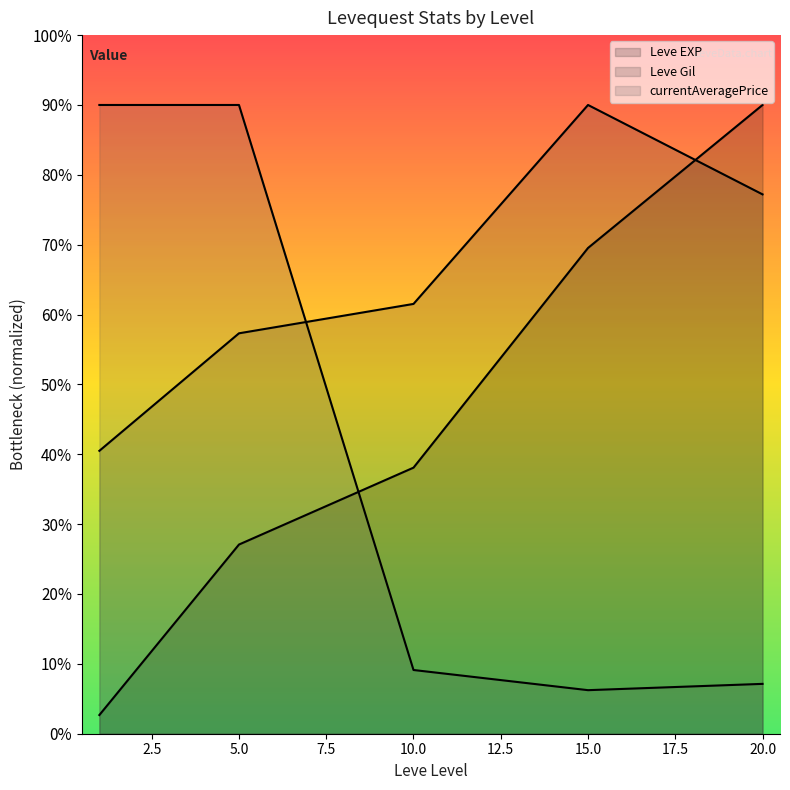

What is the sum of all Leve EXP (line) values?

454752.2